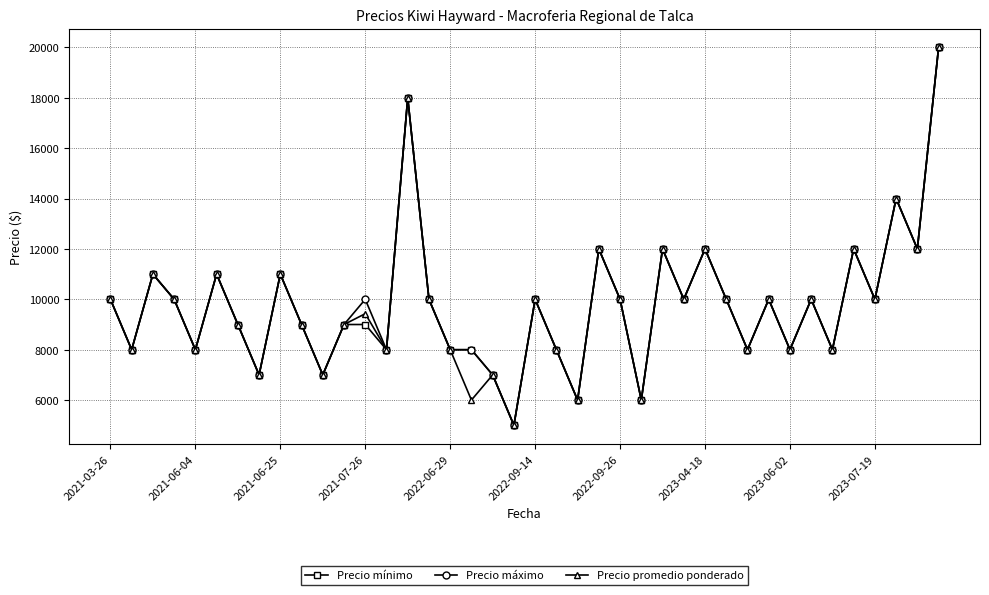

What is the average value of the Precio mínimo series?

9775